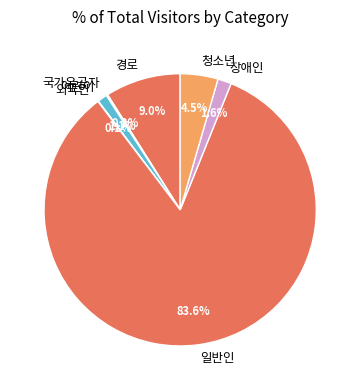

Between 경로 and 일반인, which is larger?

일반인